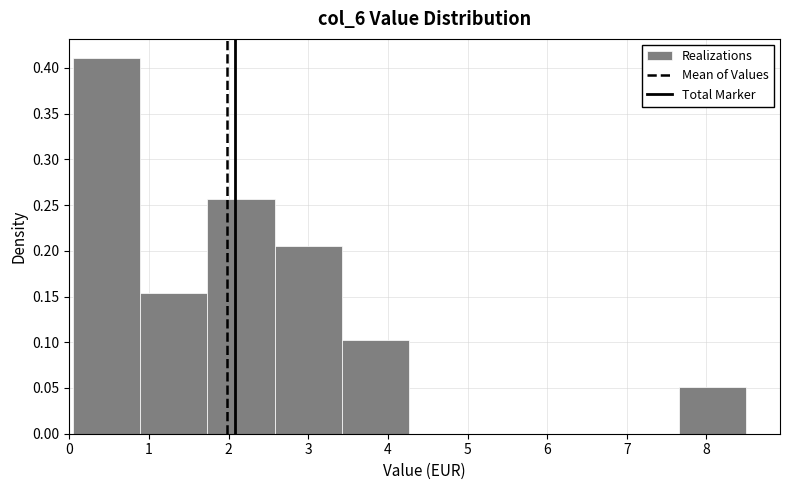

What is the height of the bar covering 0.9 to 1.7 on the x-axis? Neither the bar edges nor the heights are printed on the chart, so give them approximately, as read against the axes.

0.155